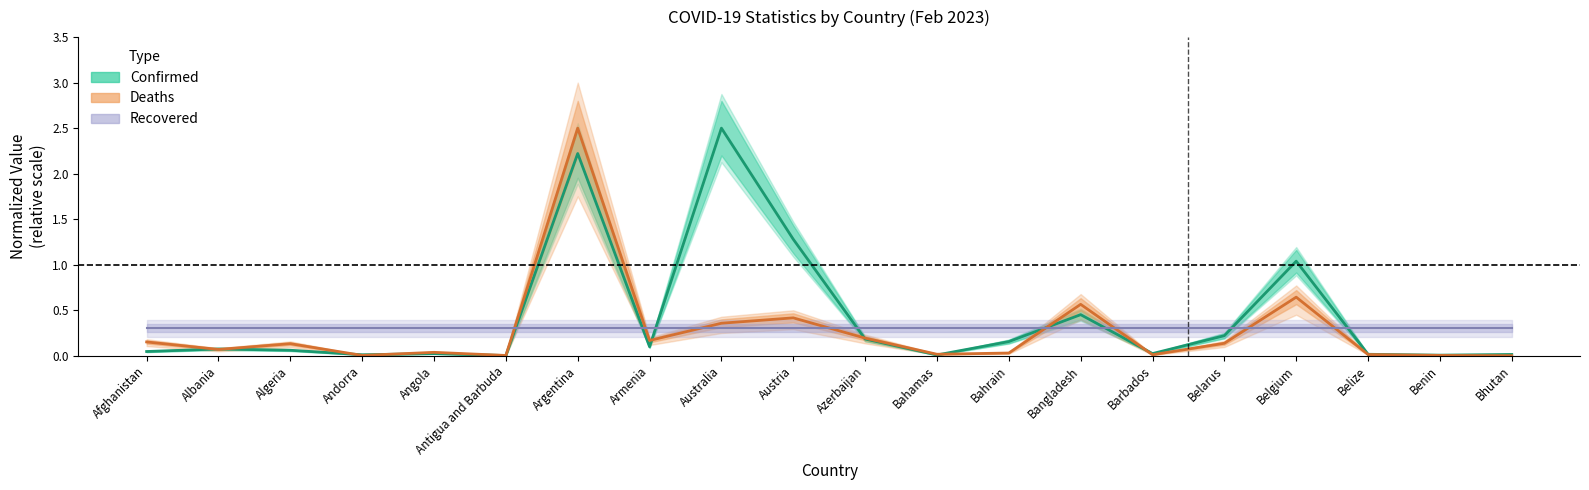

What is the sum of all Confirmed values?

8.4